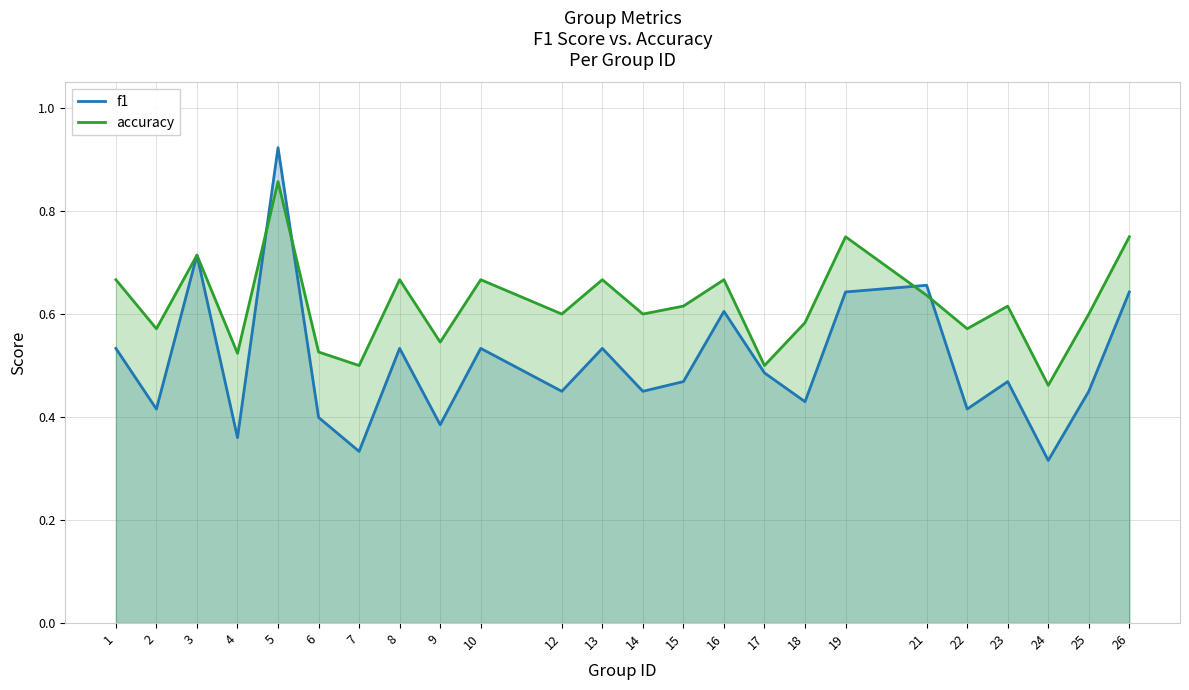

Is it true that f1 equals 0.5 at 8?

True